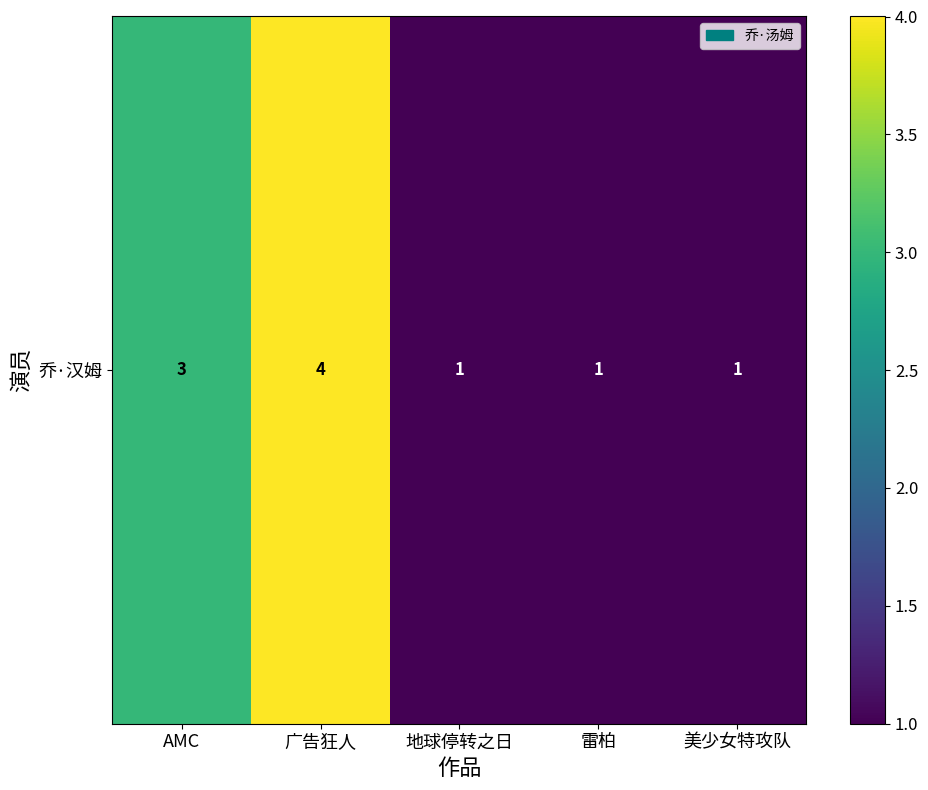

What is the approximate value at 美少女特攻队?

1